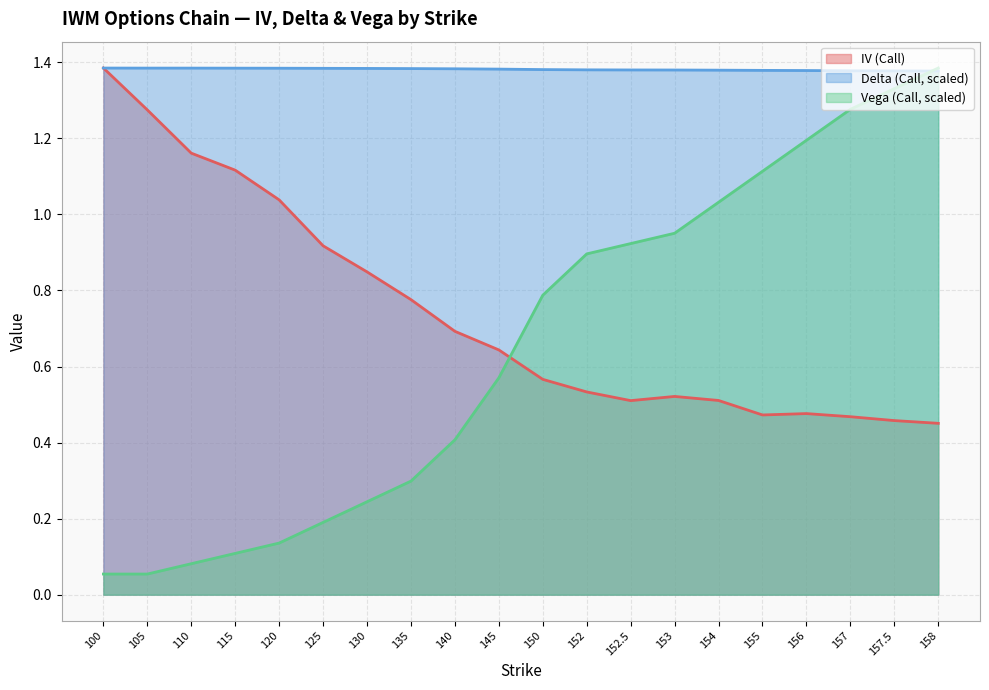

Reading left to right, extract all data points from this chart.

iv: 1.4	1.3	1.2	1.1	1.0	0.9	0.8	0.8	0.7	0.6	0.6	0.5	0.5	0.5	0.5	0.5	0.5	0.5	0.5	0.5
delta: 1.4	1.4	1.4	1.4	1.4	1.4	1.4	1.4	1.4	1.4	1.4	1.4	1.4	1.4	1.4	1.4	1.4	1.4	1.4	1.4
vega: 0.1	0.1	0.1	0.1	0.1	0.2	0.2	0.3	0.4	0.6	0.8	0.9	0.9	1.0	1.0	1.1	1.2	1.3	1.3	1.4